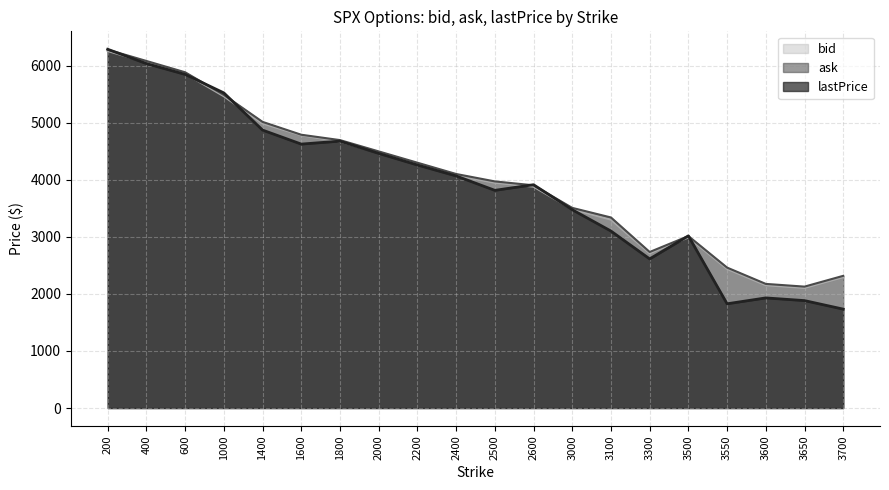

What is the spread (max minus min) of values at 2600?

34.1